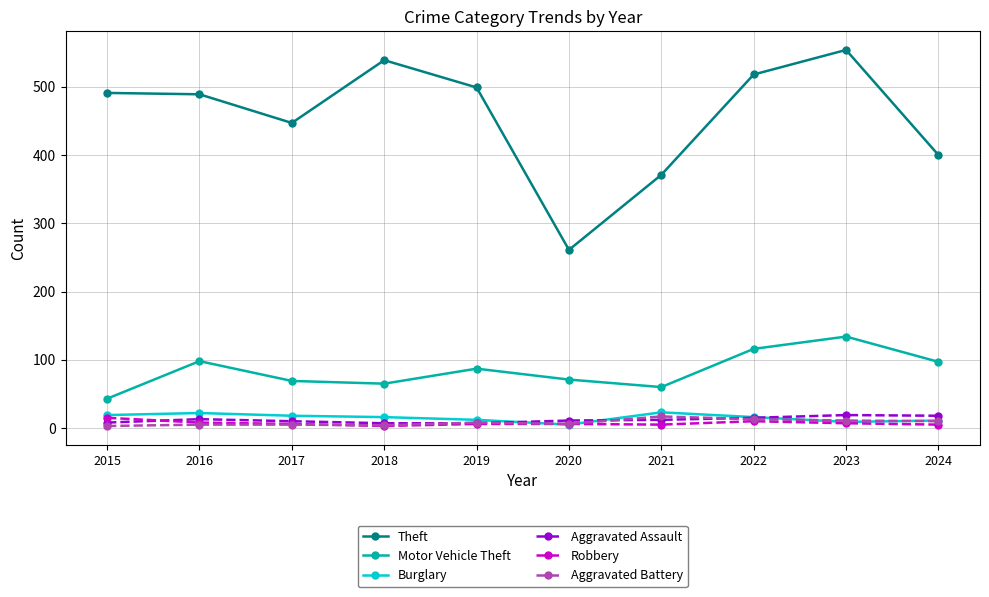

Is the value of Theft at 2019 greater than the value of Robbery at 2020?

Yes